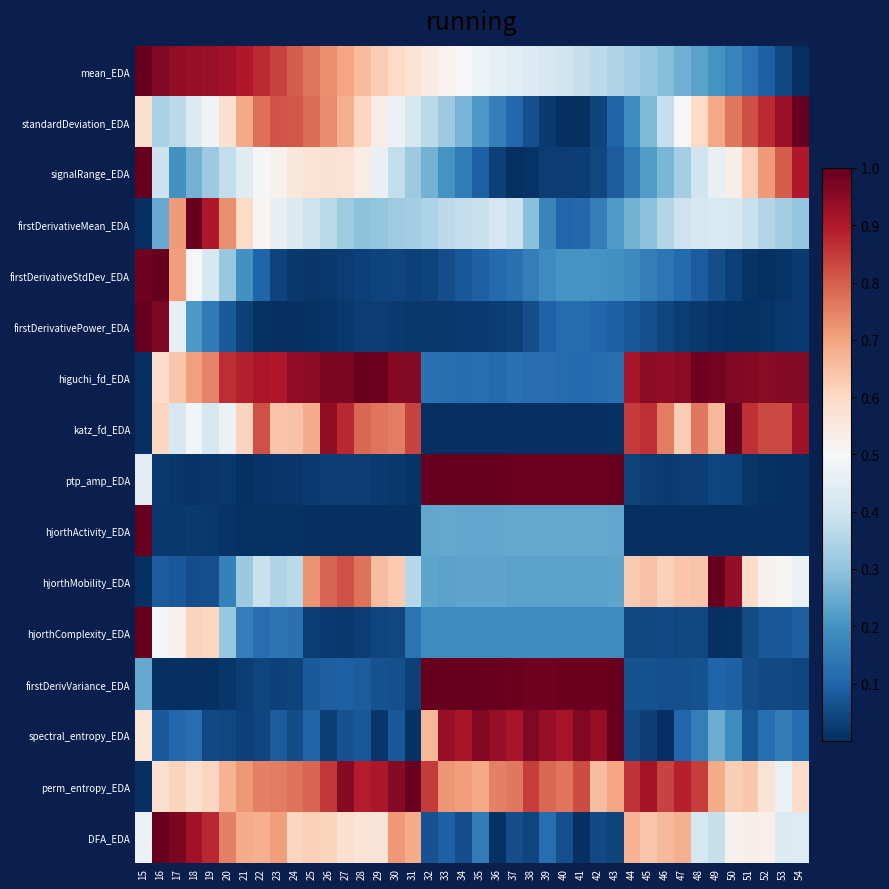

Which category has the lowest value across all series?

54